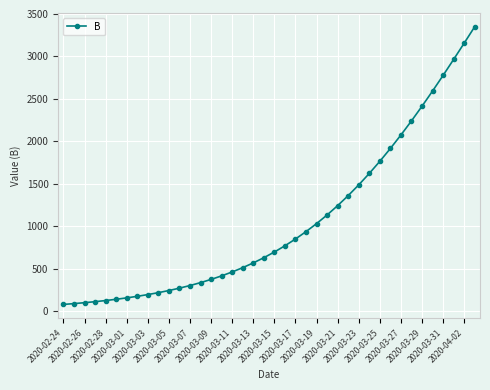

Count the number of data series in this chart.

1